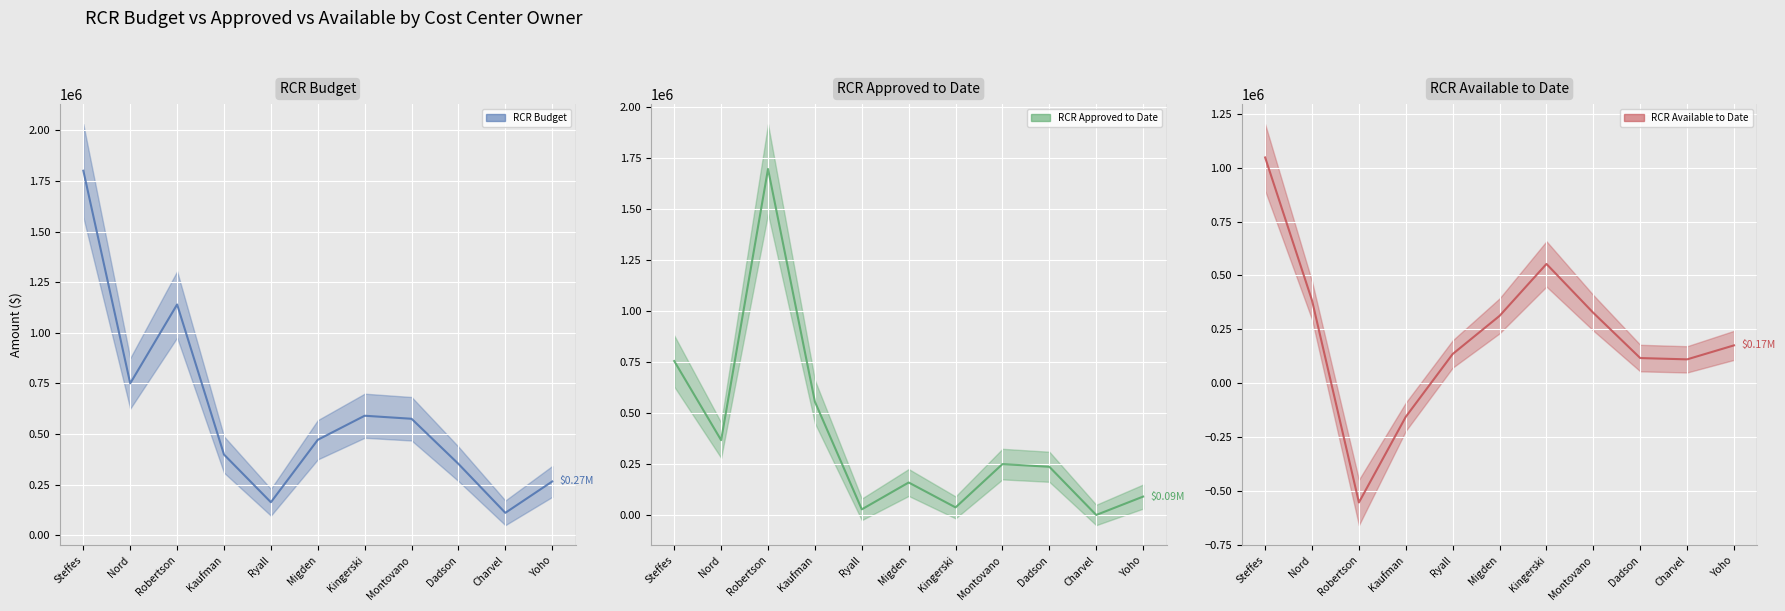

Rank the series by their maximum value, from highest to lowest.

RCR Budget (line), RCR Approved to Date (line), RCR Available to Date (line)